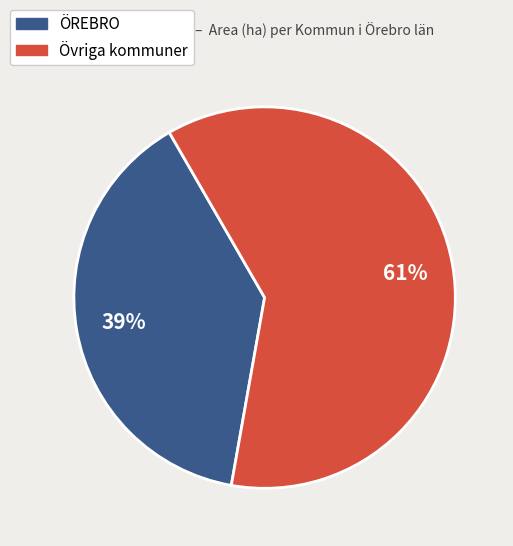

Does any single category account for the majority?

Yes